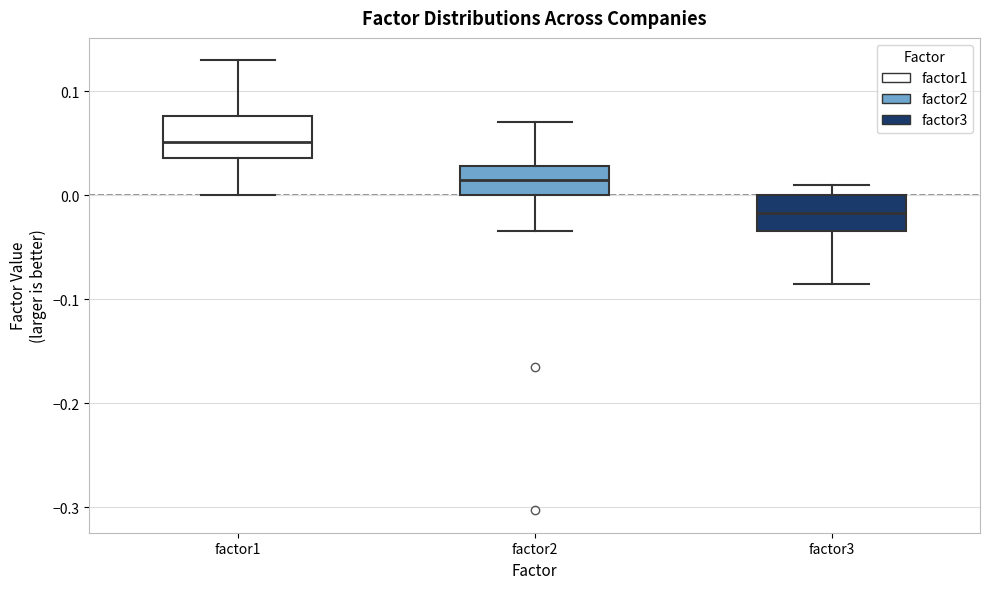

Reading left to right, read every box against the y-axis: the position of its median line, the range the box covers, and the ends of its whiskers. The values are not printed on the chart, so give them approximately, as read against the axis.

factor1: median 0.05, box 0.04 to 0.08, whiskers 0.00 to 0.13
factor2: median 0.01, box 0.00 to 0.03, whiskers -0.03 to 0.07
factor3: median -0.02, box -0.03 to 0.00, whiskers -0.09 to 0.01